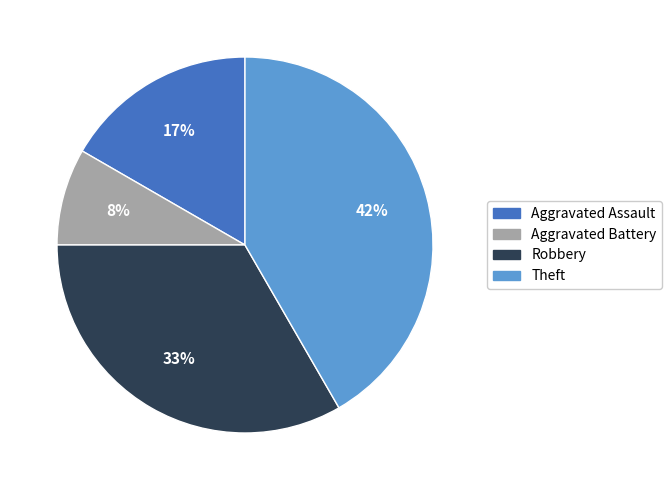

What percentage is the Theft slice, to the nearest percent?

42%